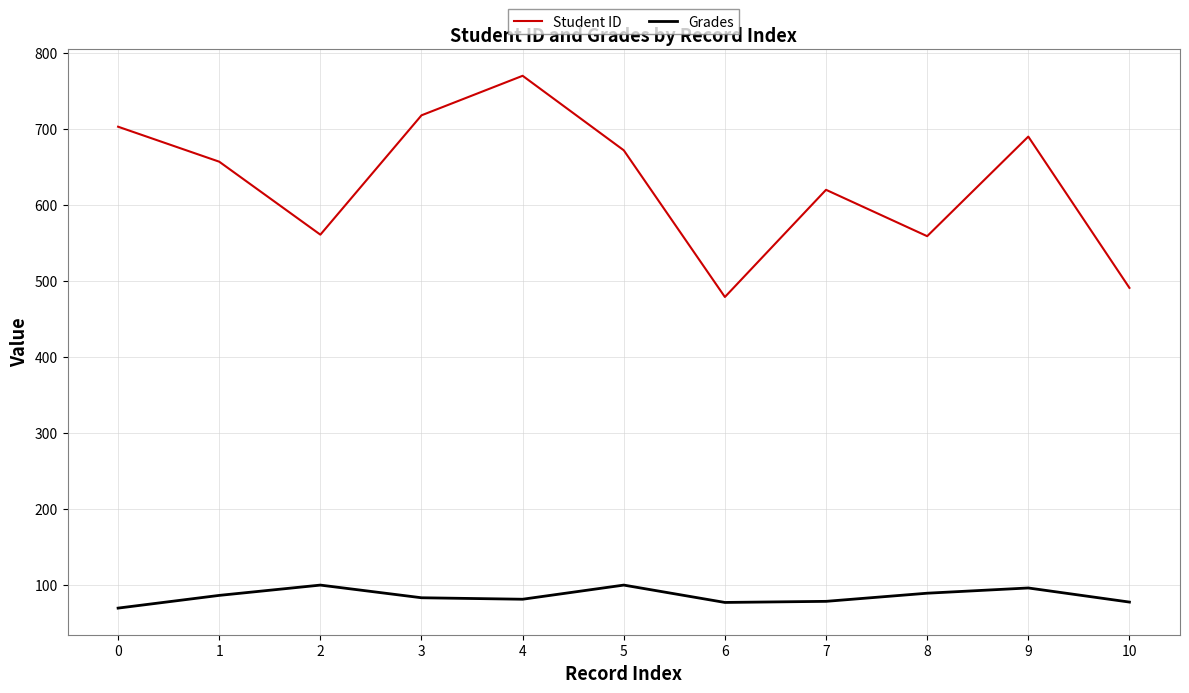

The value of Student ID at 4 is 770.0. True or false?

True